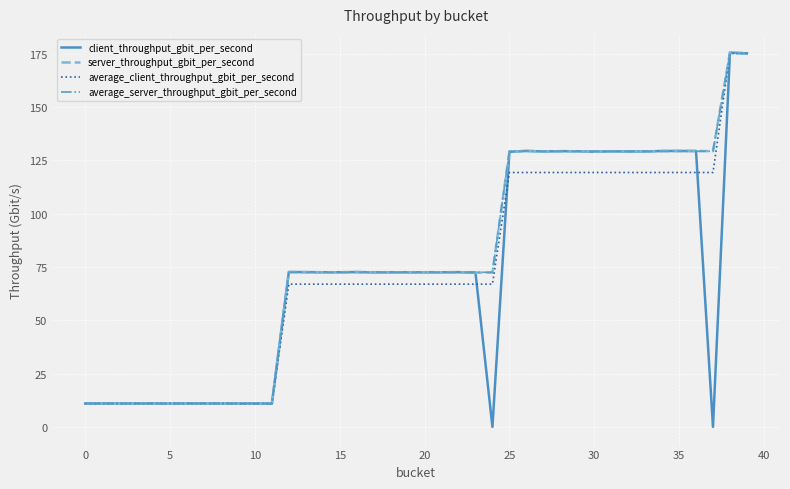

Which series has the widest spread of values?

client_throughput_gbit_per_second